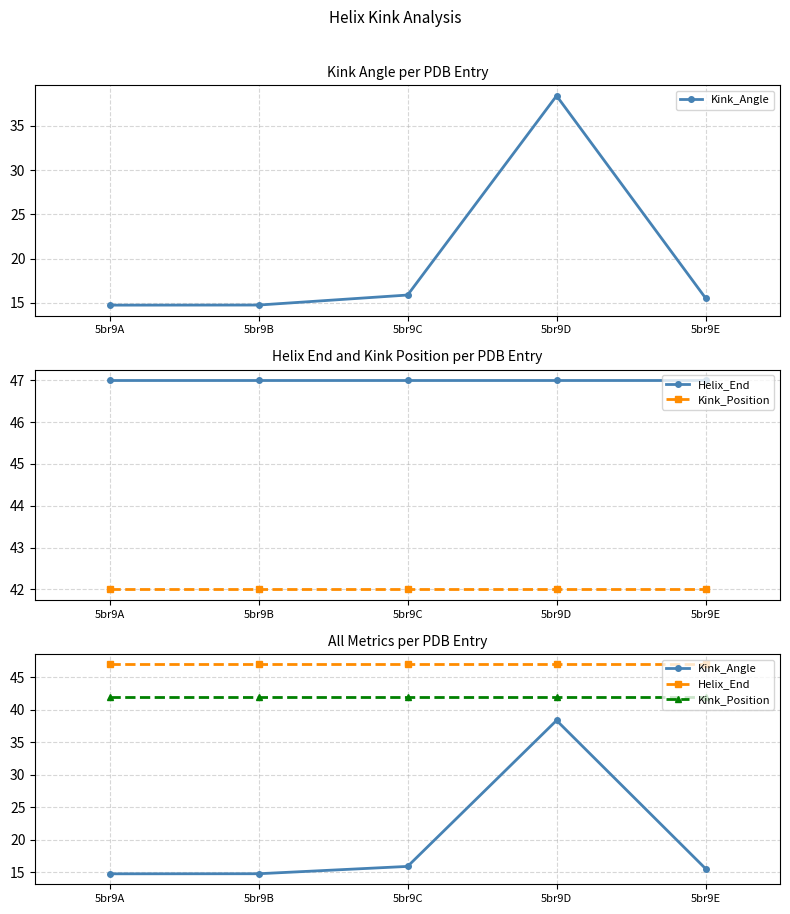

The value of Kink_Position at 5br9A is 13.8. True or false?

False